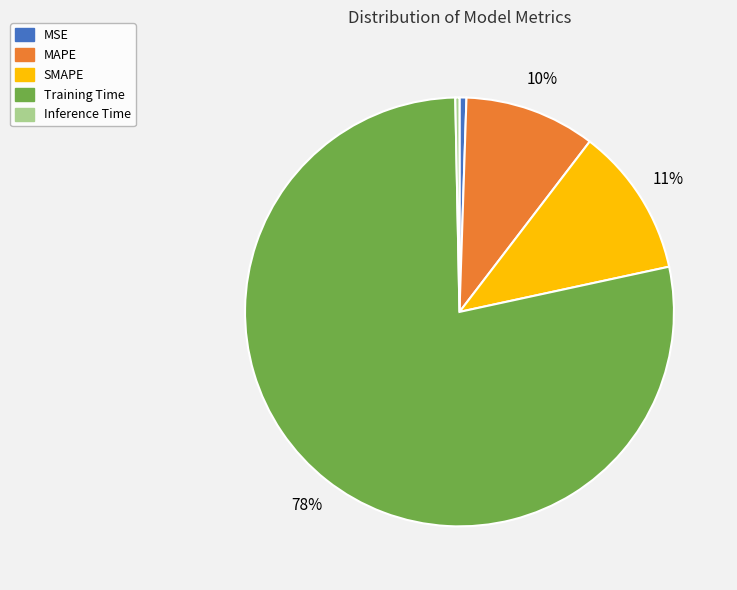

True or false: Training Time accounts for 72% of the total.

False